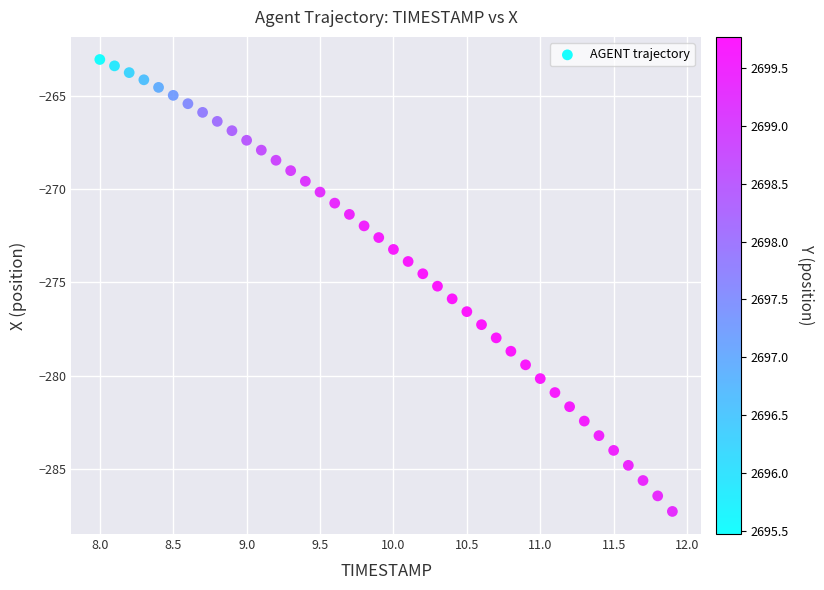

What is the range of X values (max minus min)?

3.9